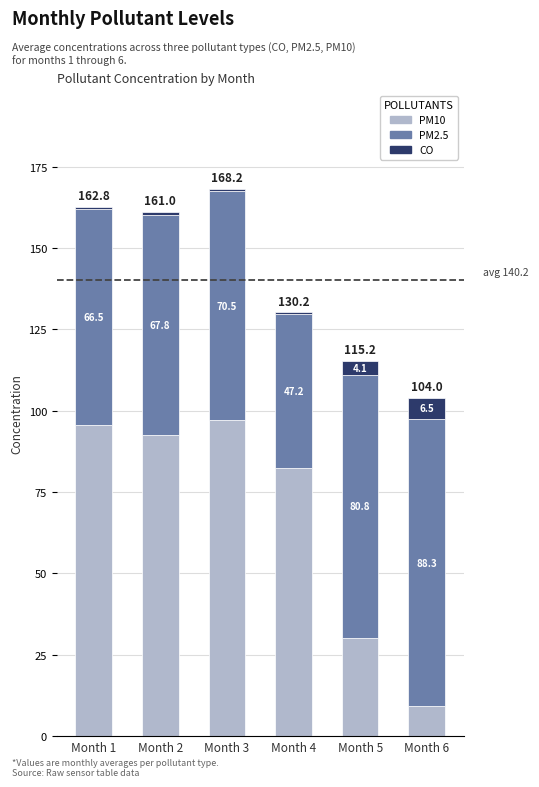

Does the chart contain stacked bars?

Yes